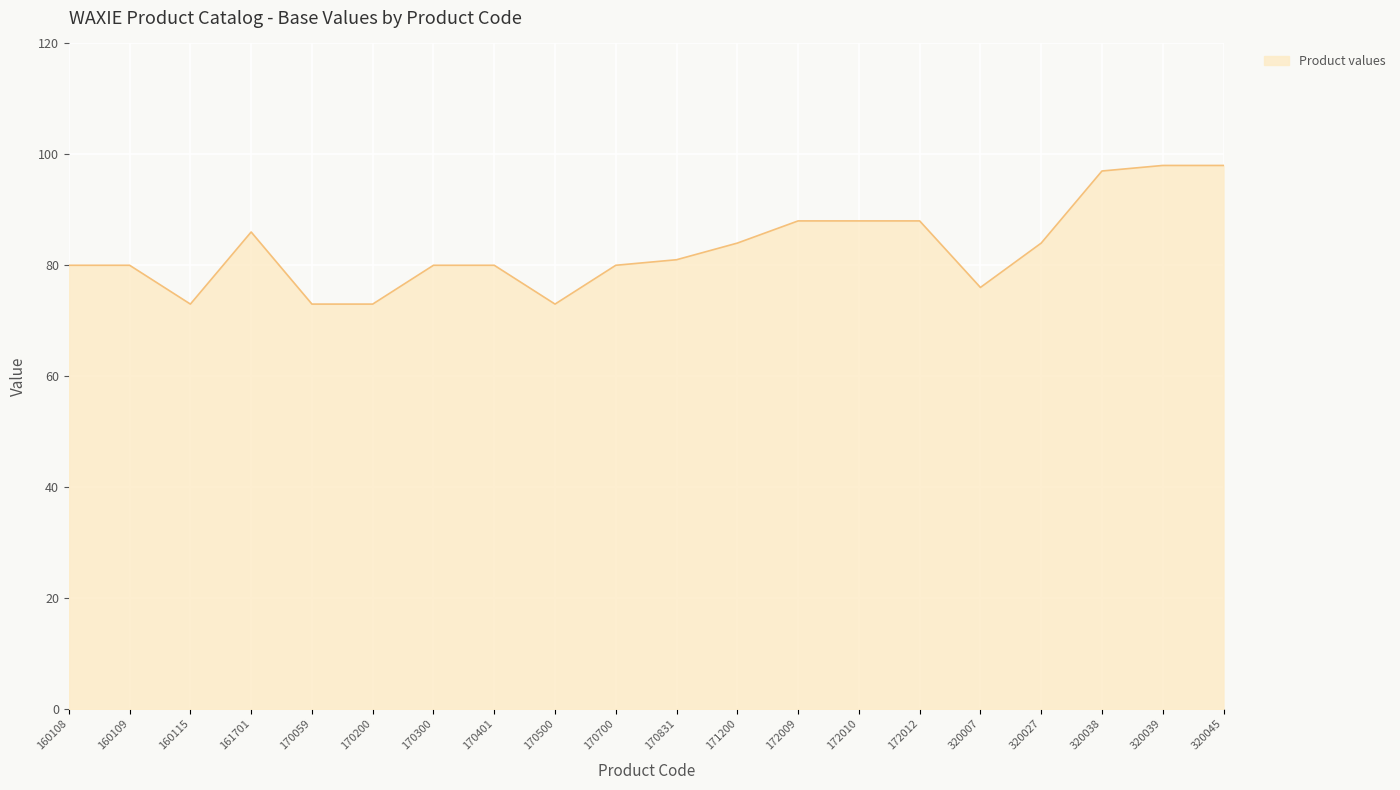

Reading left to right, list all the values displayed in this chart.

160108=80	160109=80	160115=73	161701=86	170059=73	170200=73	170300=80	170401=80	170500=73	170700=80	170831=81	171200=84	172009=88	172010=88	172012=88	320007=76	320027=84	320038=97	320039=98	320045=98